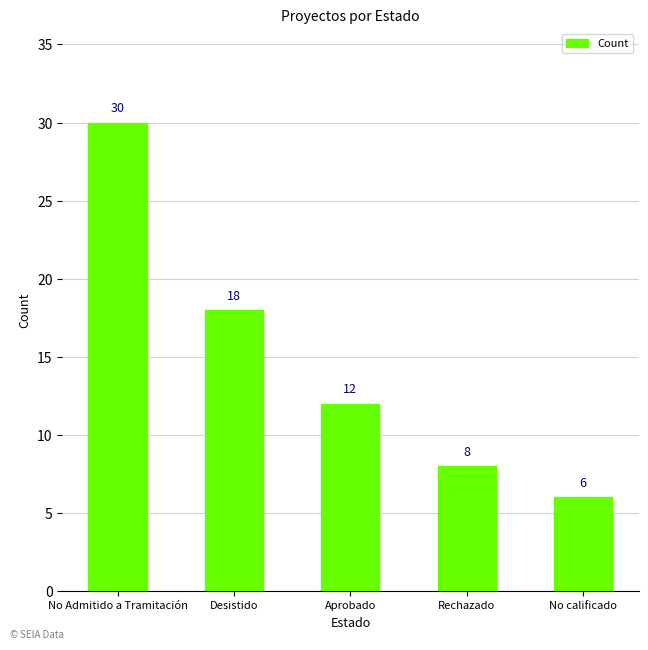

What is the label of the 2nd bar from the right?

Rechazado